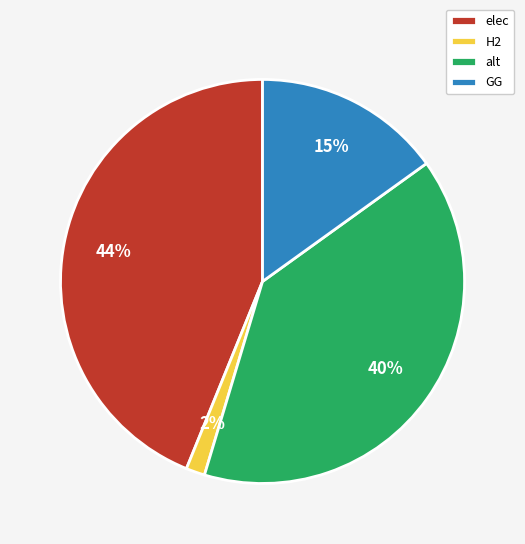

Is the sum of alt and H2 greater than half?

No